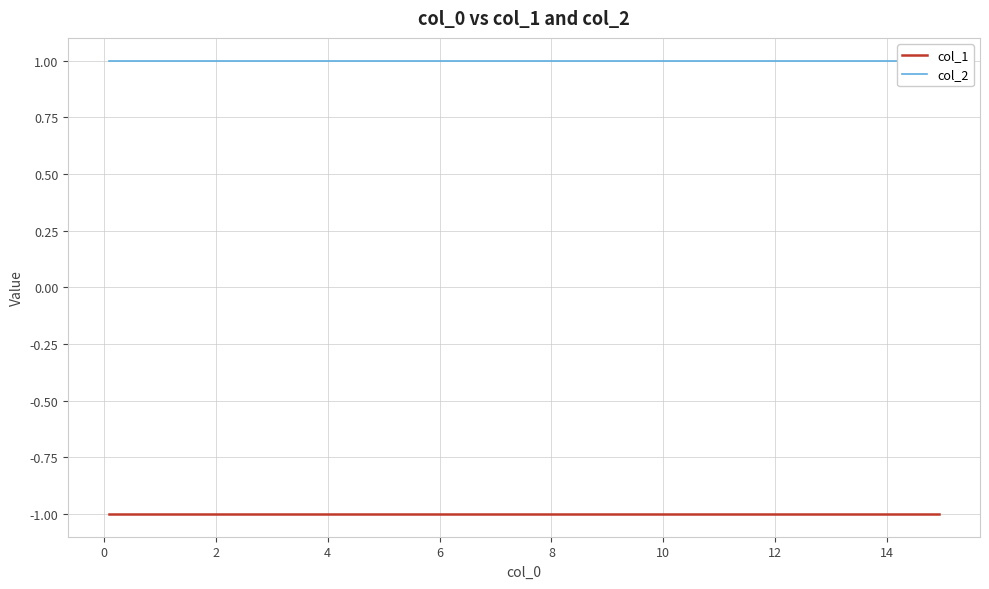

True or false: col_2 has more than 2 interior local peaks.

False